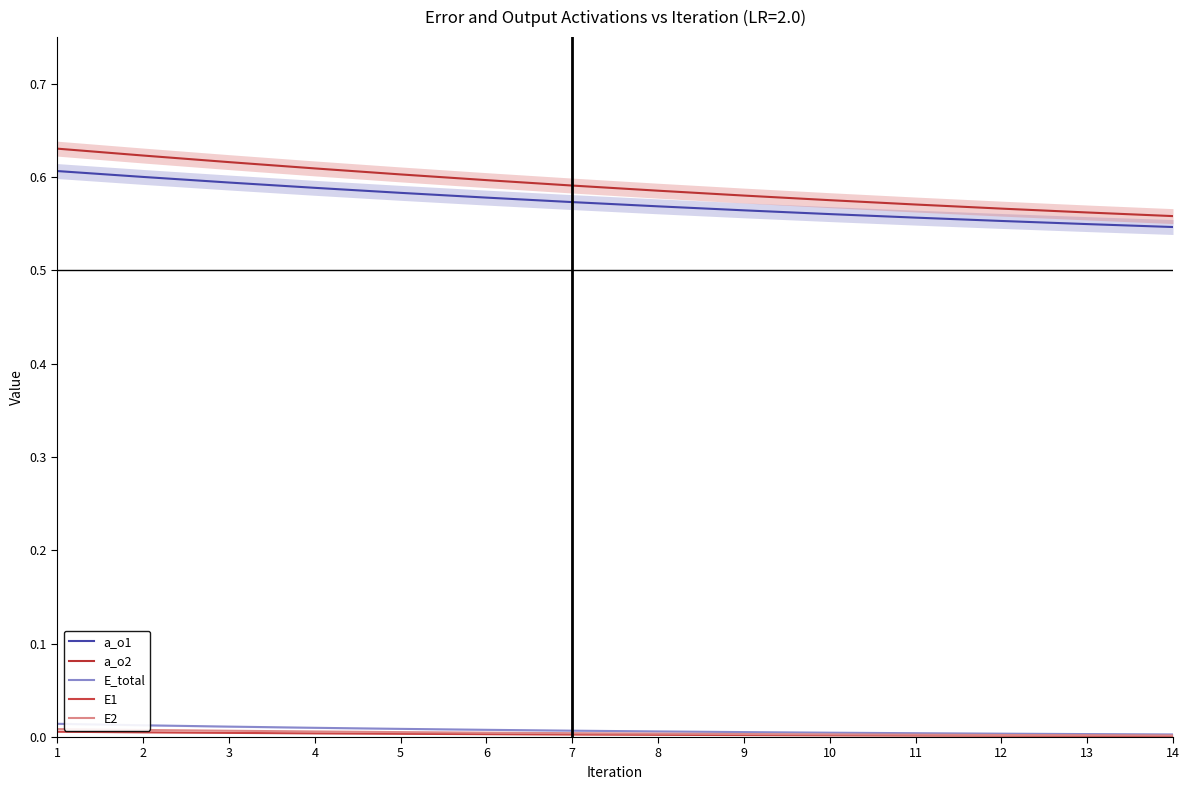

Is it true that a_o2 equals 0.9 at 1?

False